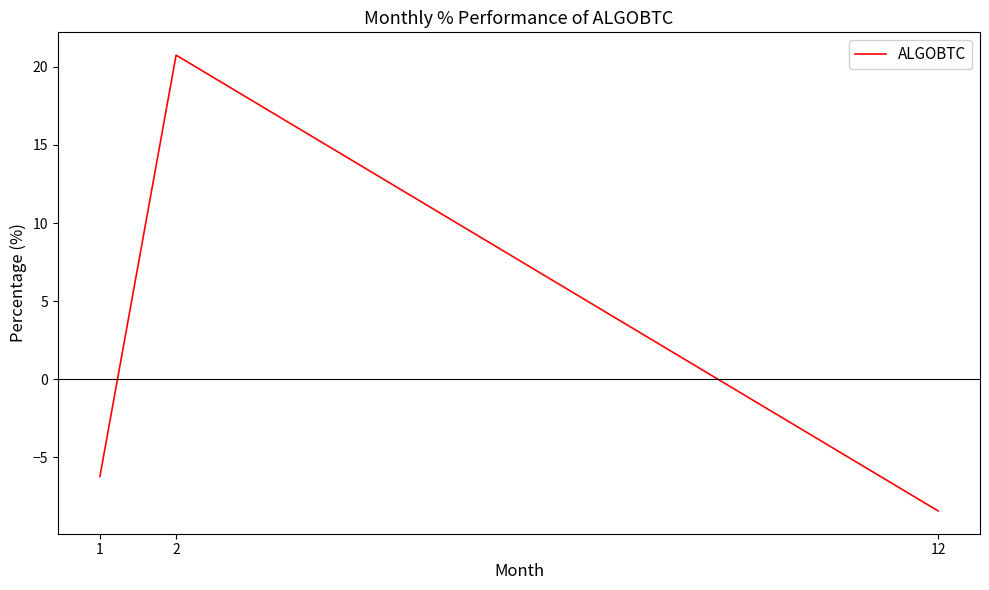

Is this an area chart (filled region under the line)?

No